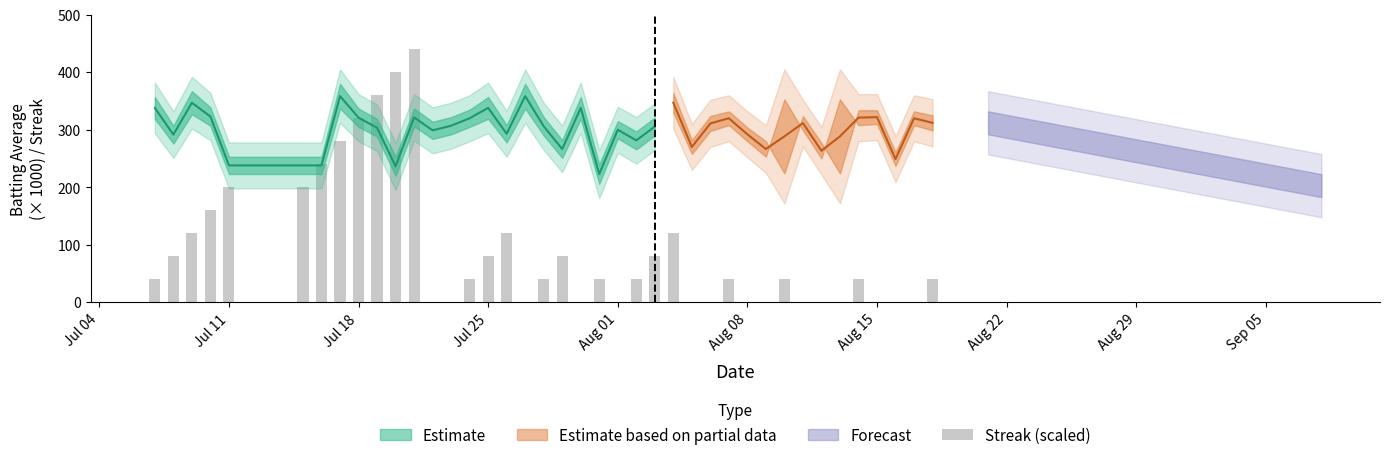

What is the difference between the maximum and minimum values?

440